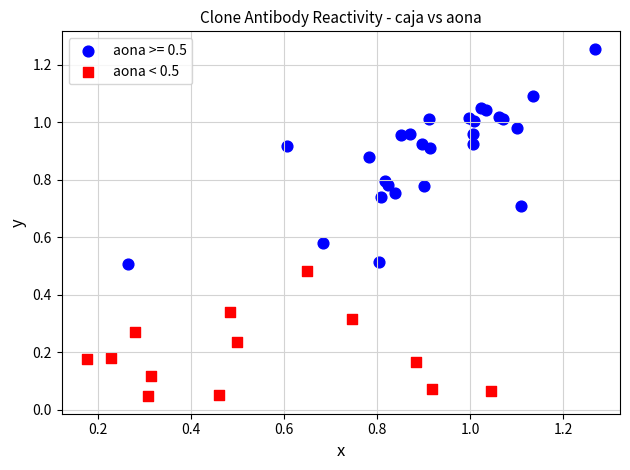

Which series contains the lowest Y value?

aona < 0.5